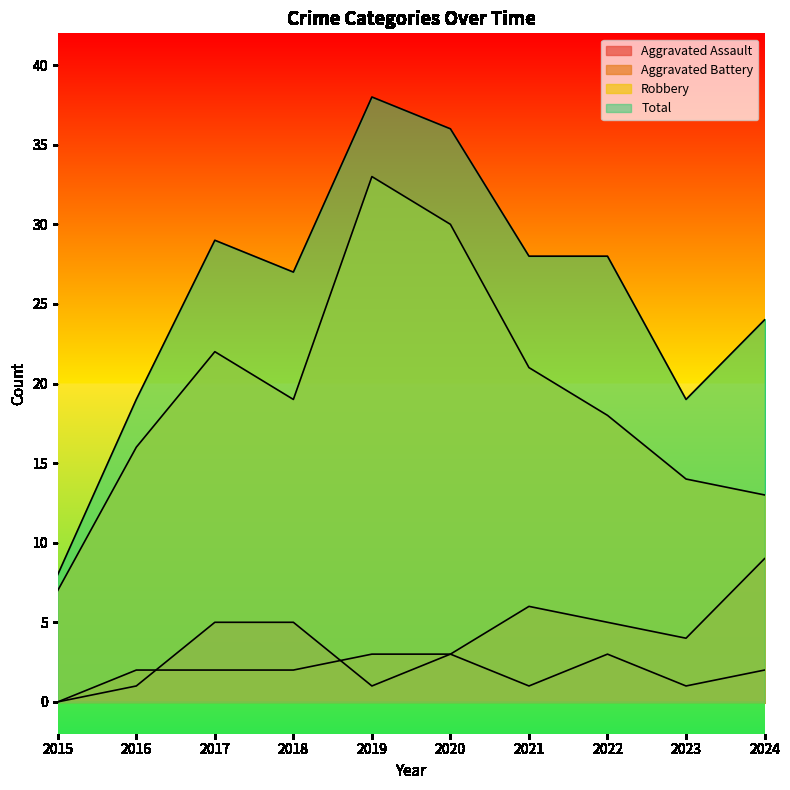

What is the average value of the Aggravated Battery series?

4